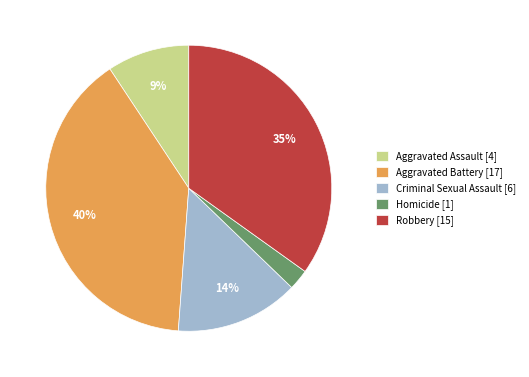

True or false: Aggravated Assault accounts for 9% of the total.

True